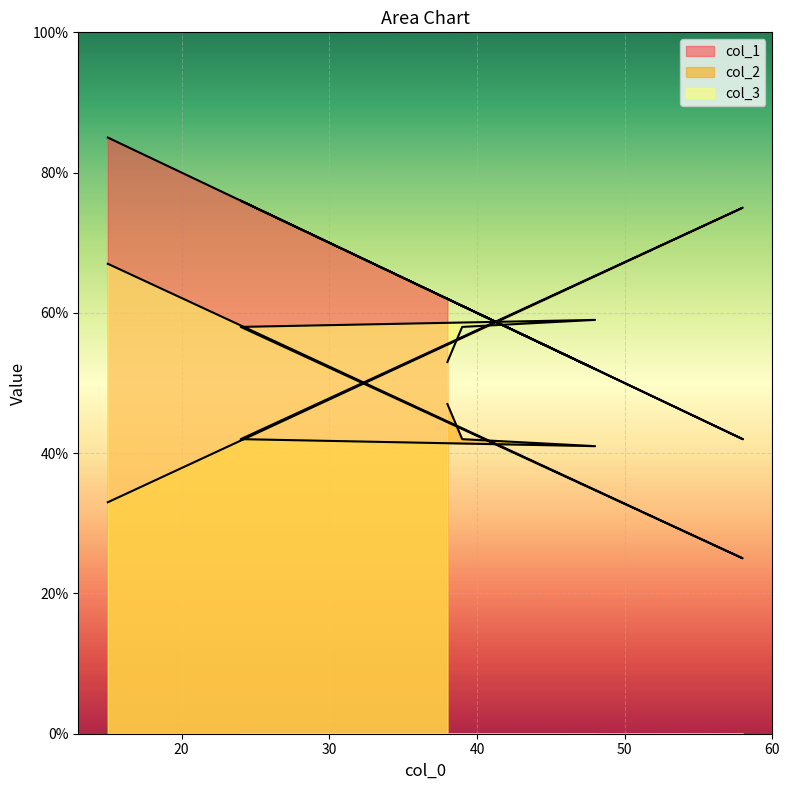

Reading right to left, what are all the values shown in this chart?

col_1: 85	42	76	52	61	62
col_2: 33	75	42	41	42	47
col_3: 67	25	58	59	58	53